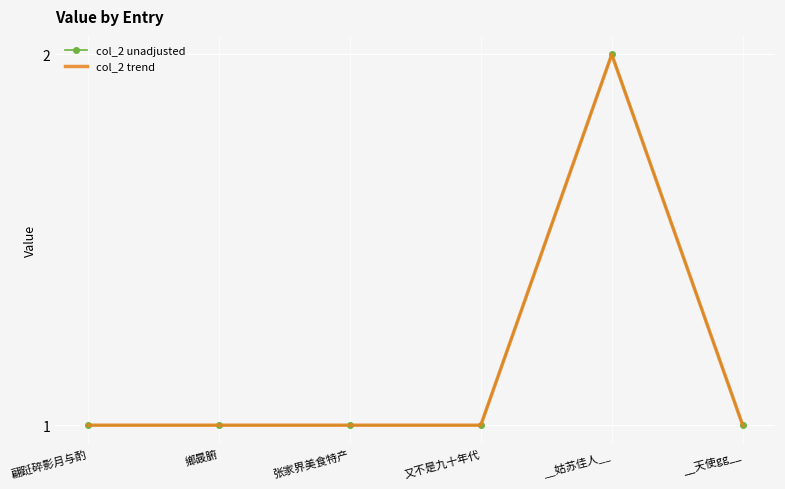

What is the label of the 3rd point from the left?

张家界美食特产